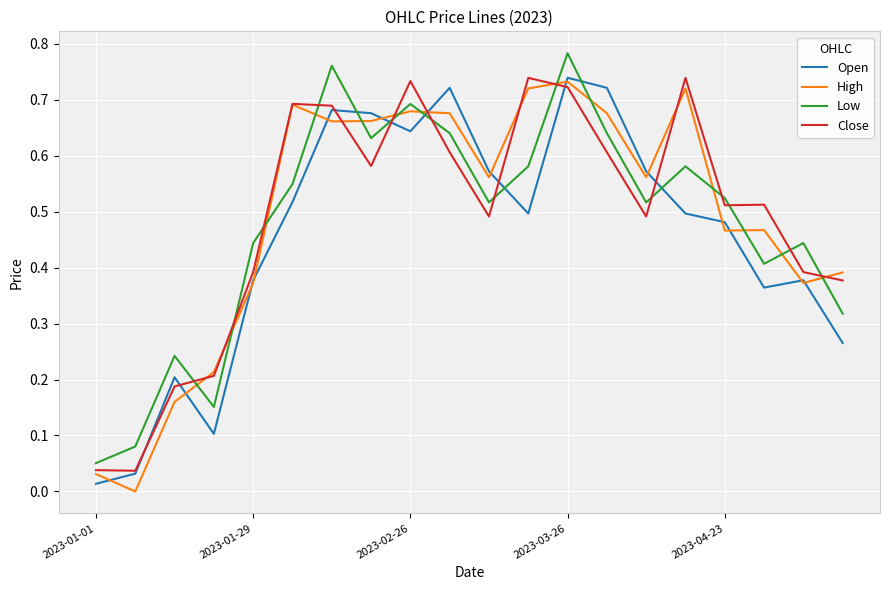

True or false: Low and Open cross at least once.

True